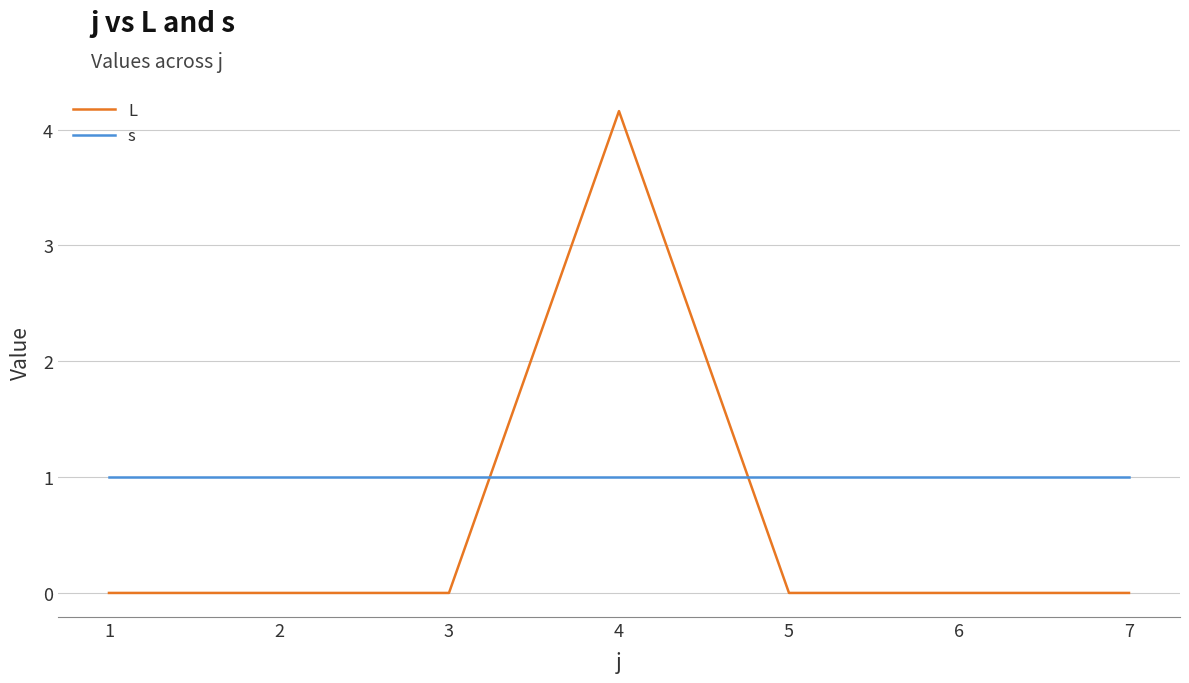

What is the average value of the L series?

0.6